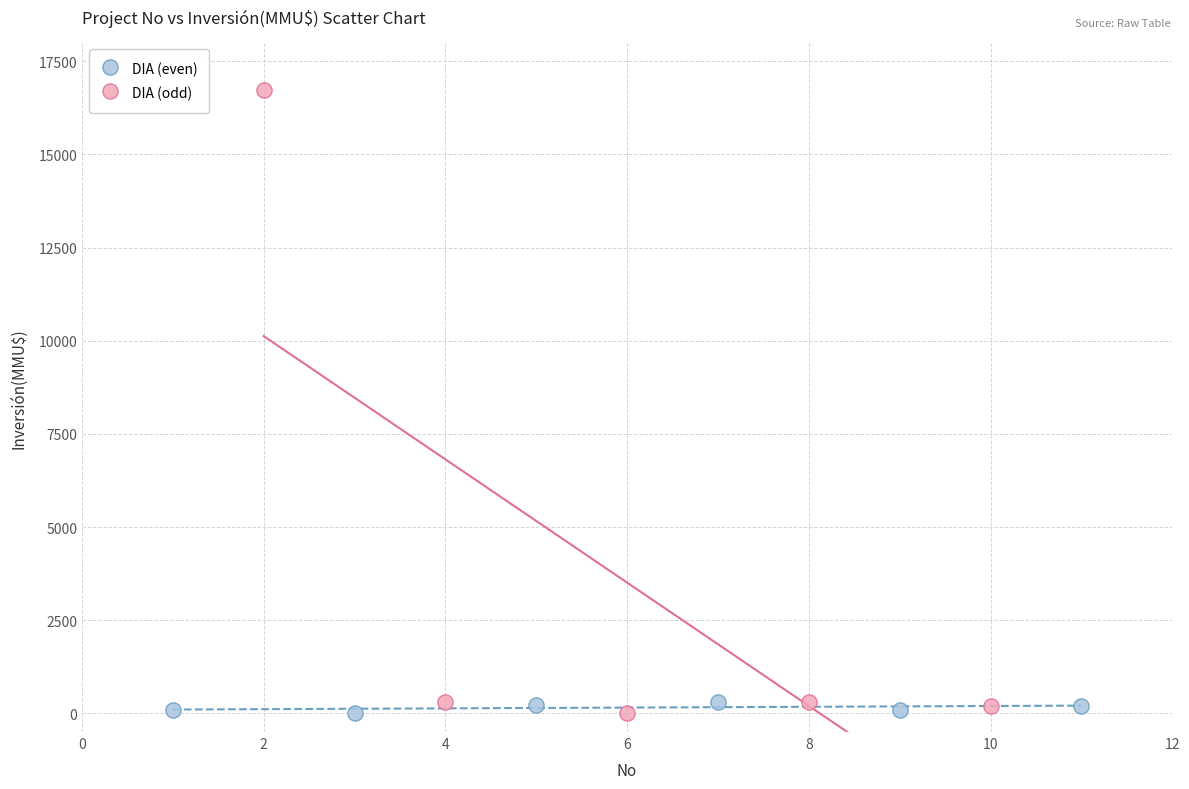

Which series has the largest Y range (max minus min)?

DIA (odd)